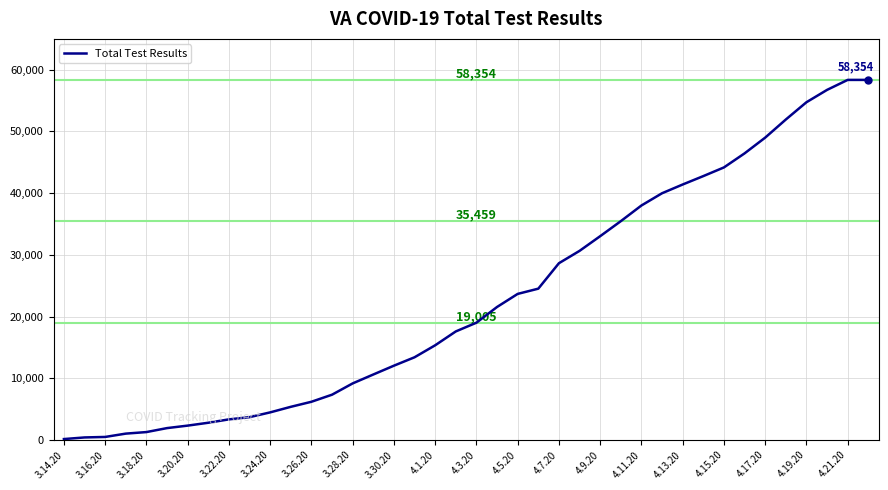

What is the greatest value displayed?

58354